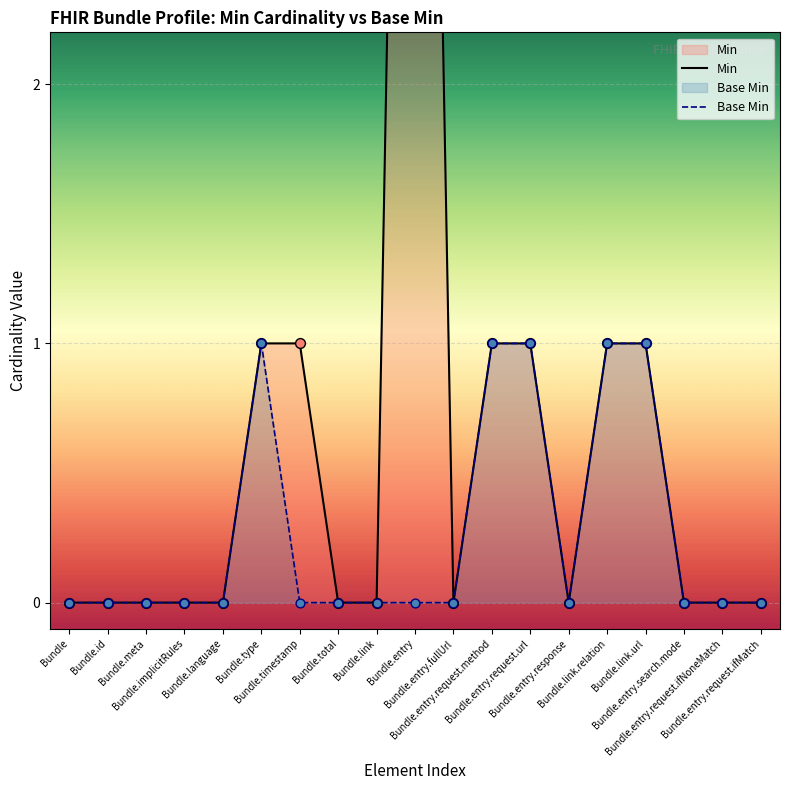

At how many categories does at least one series exceed 1?

1